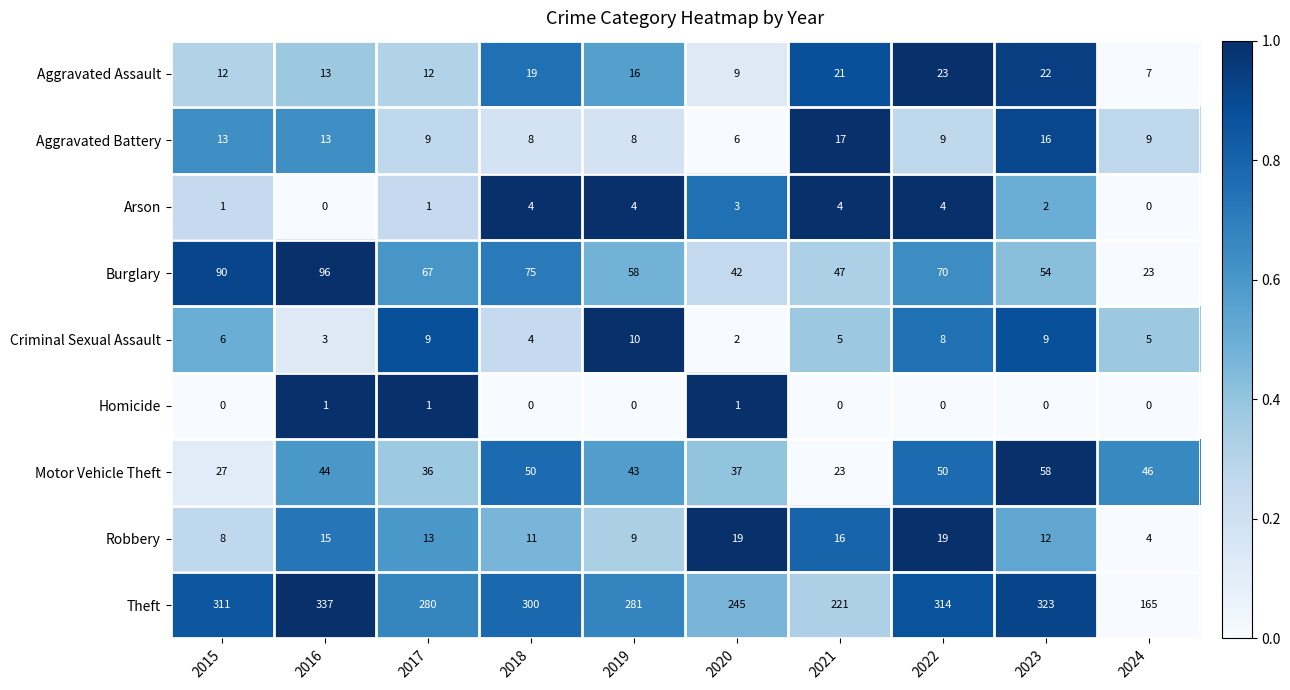

The value of Aggravated Battery at 2019 is 8. True or false?

True